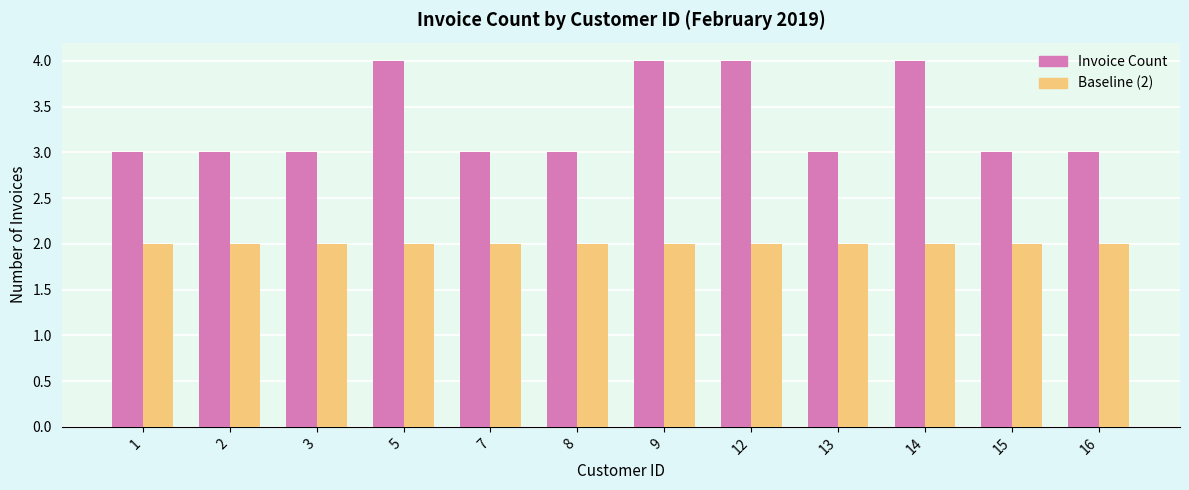

Rank the series at 8 from lowest to highest value.

Baseline (2), Invoice Count